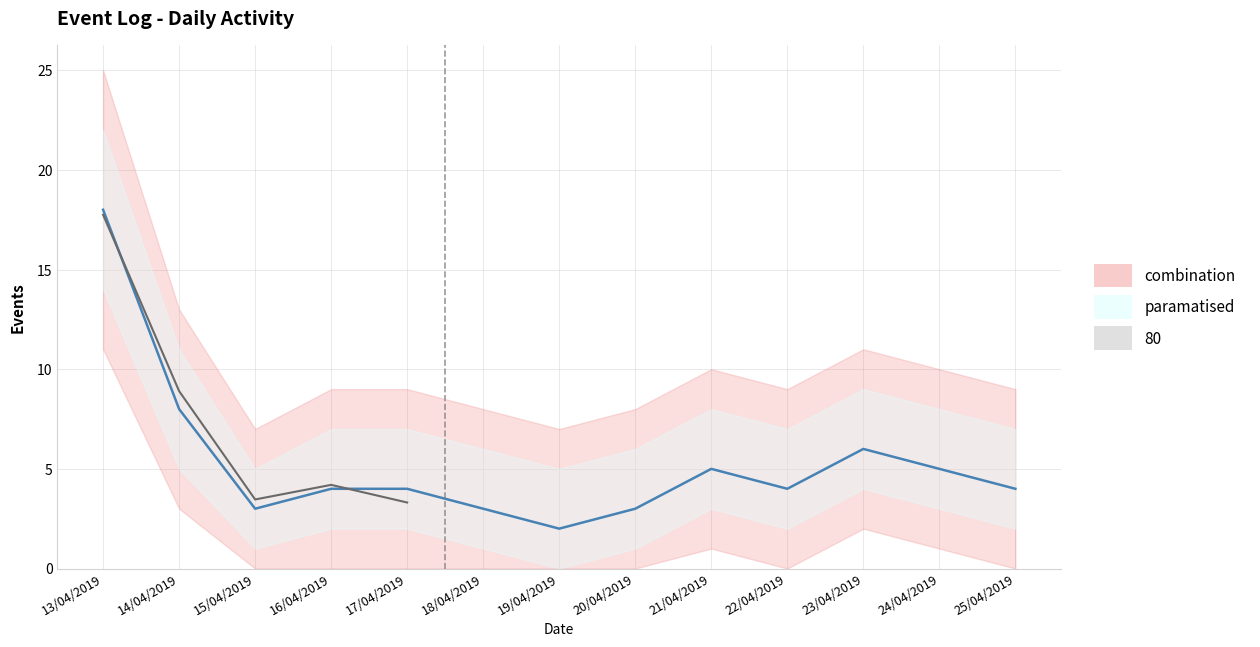

Is this an area chart (filled region under the line)?

No